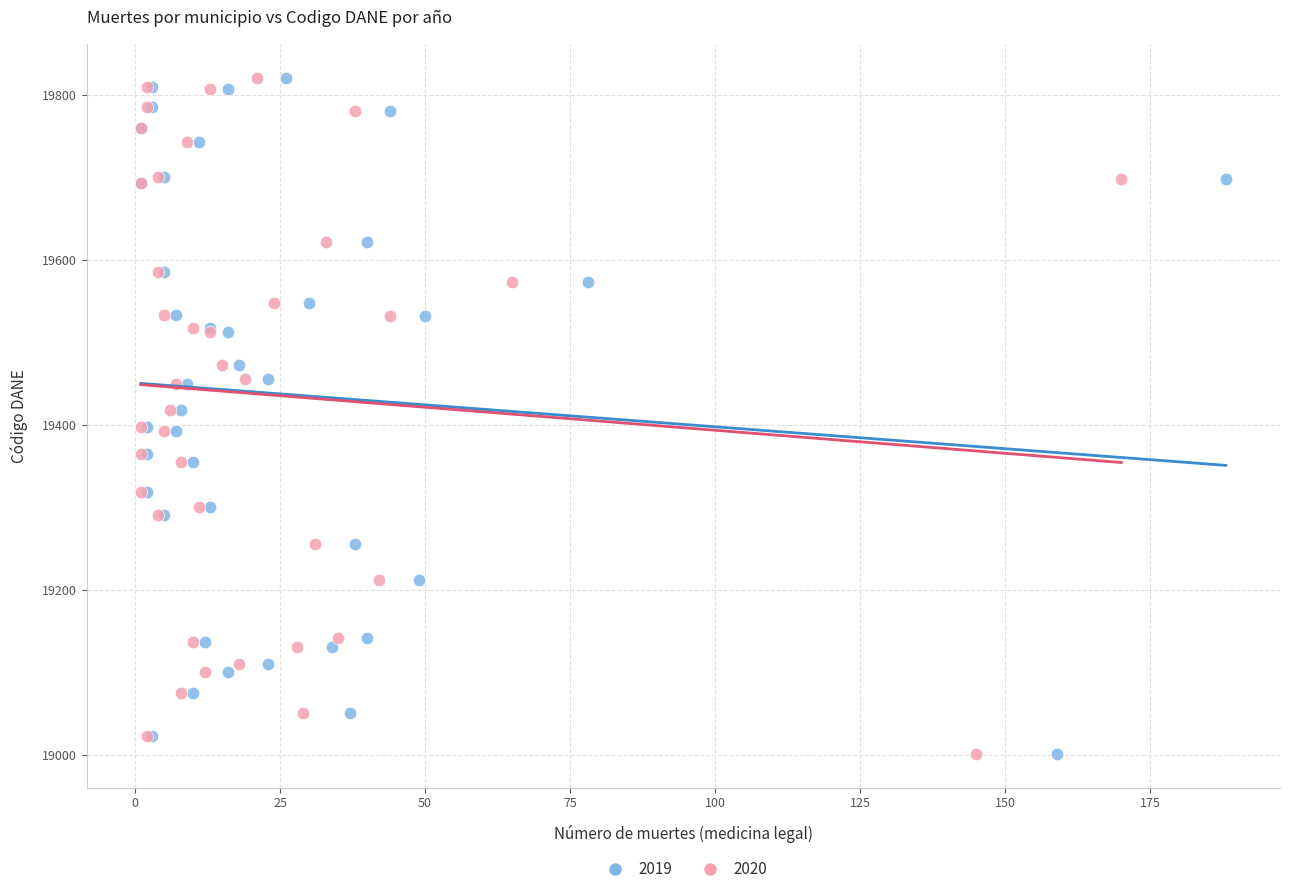

What are all the series names shown in the legend?

2019, 2020